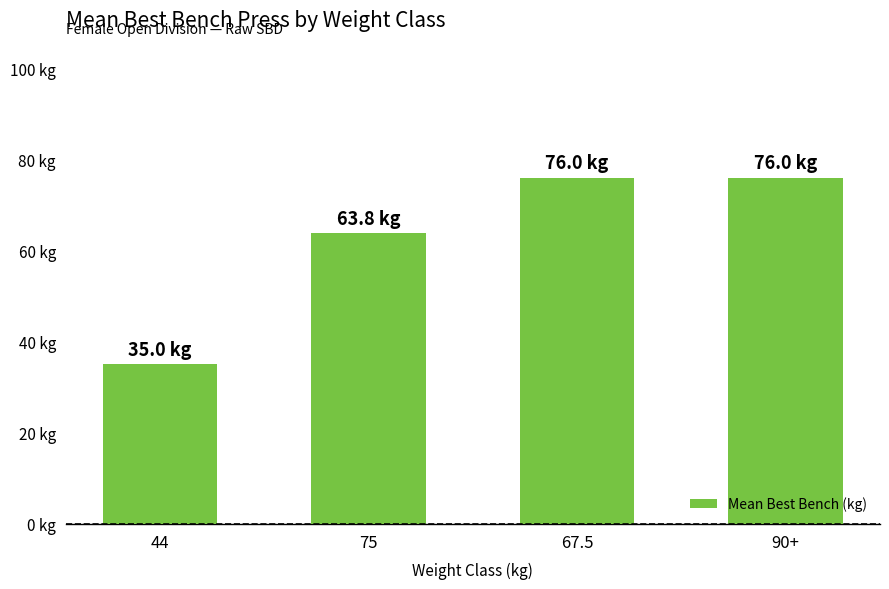

List the labels in order of value, smallest first.

44, 75, 67.5, 90+